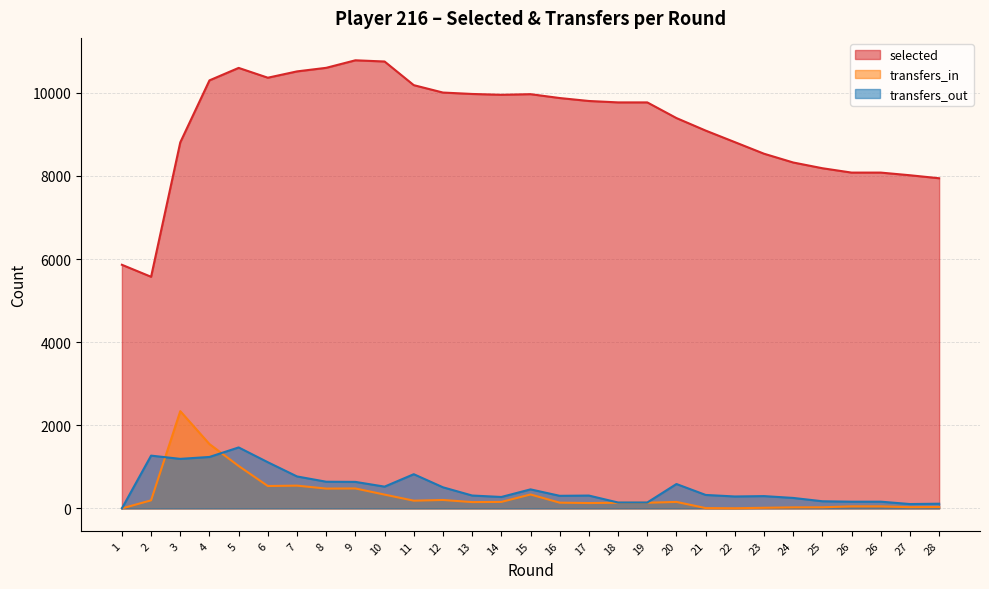

What is the total value across all series at 6?

12013